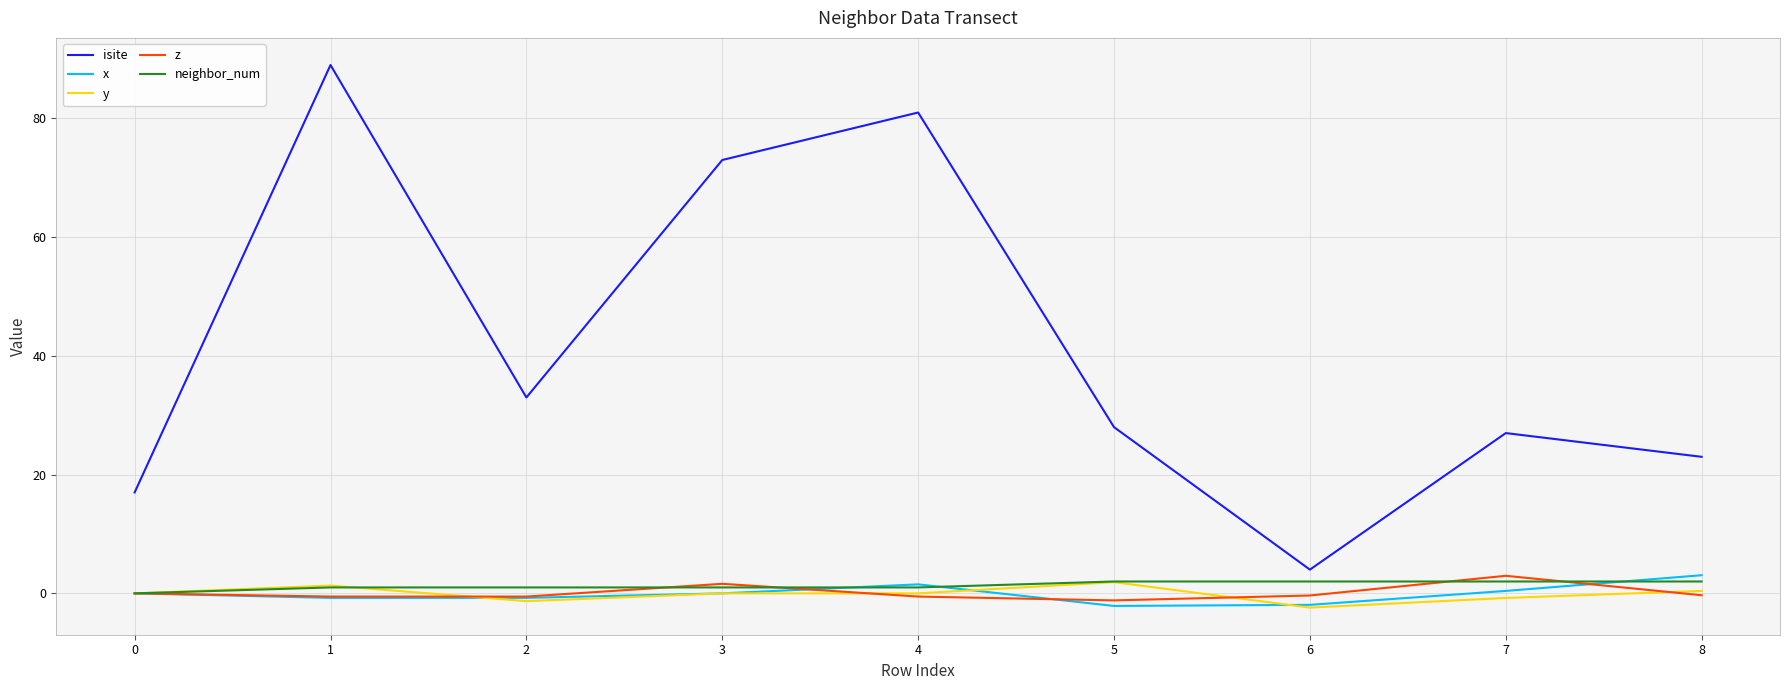

Is it true that z equals 3.0 at 7?

True